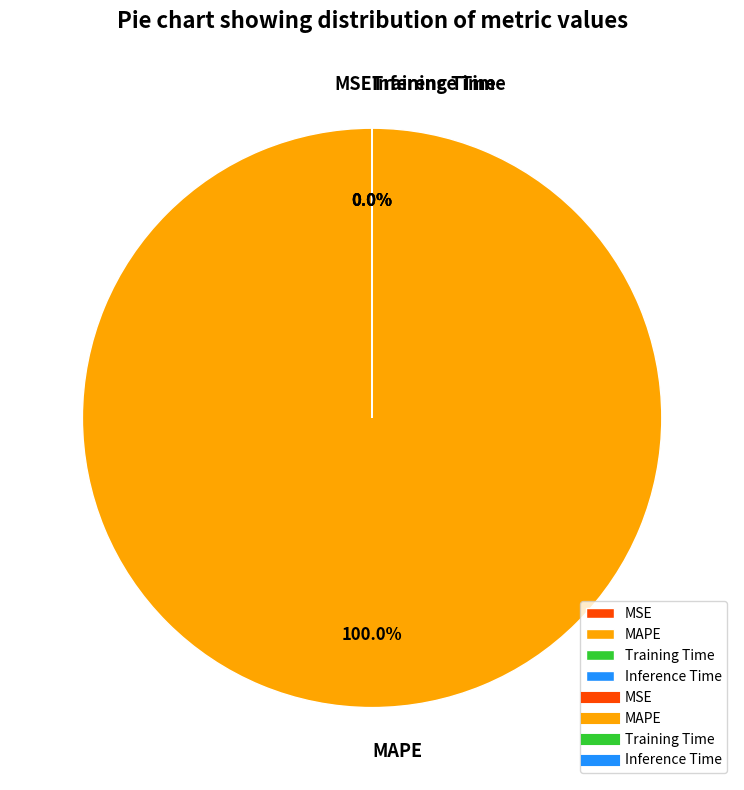

To the nearest percent, what is the combined percentage of MAPE and Inference Time?

100%